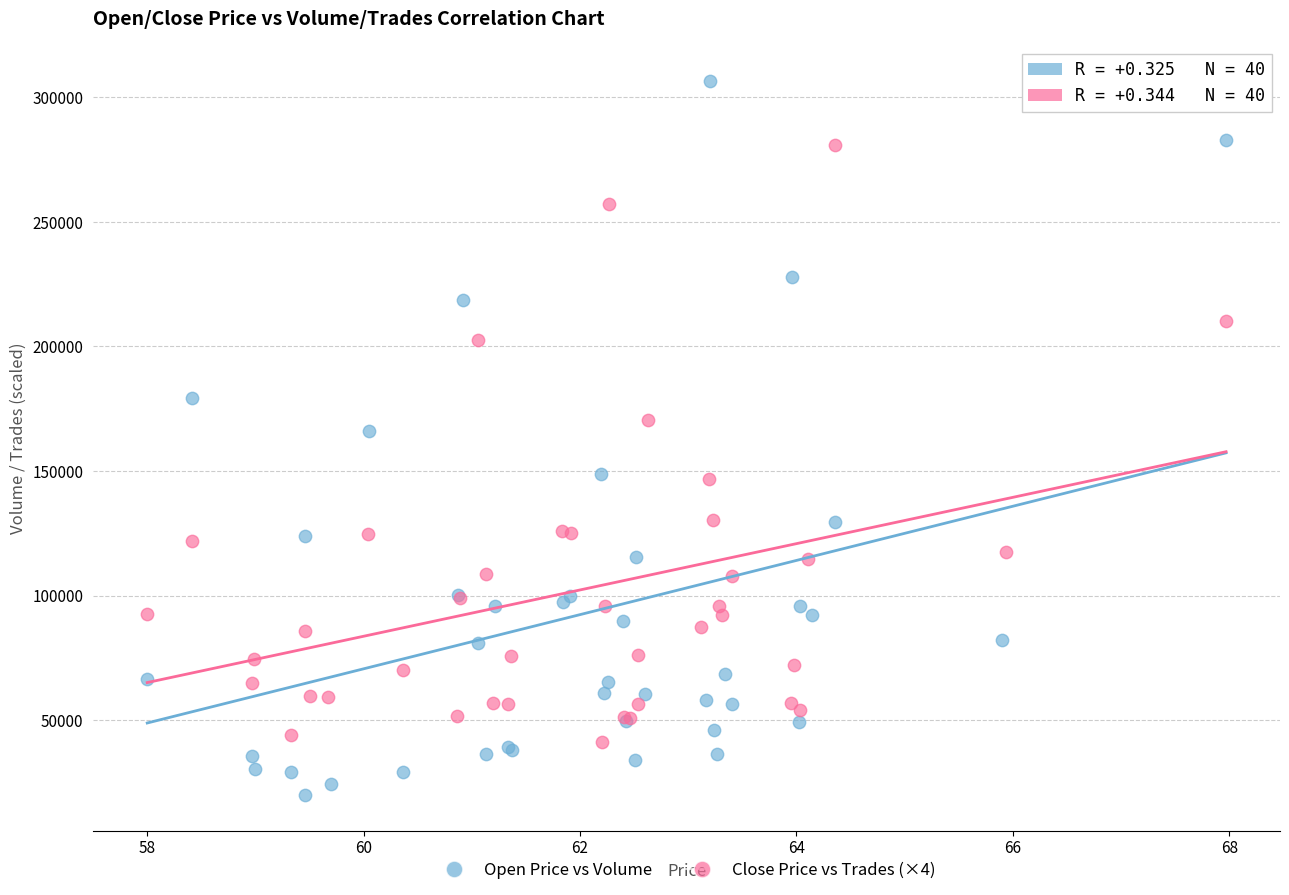

Which series has the largest Y range (max minus min)?

Open Price vs Volume